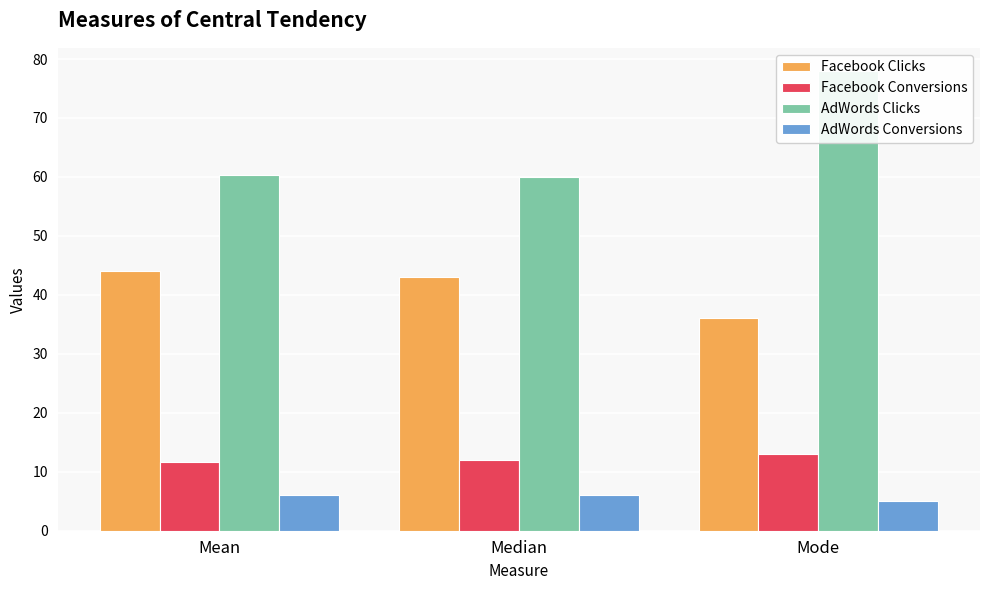

What position from the right is Median?

2